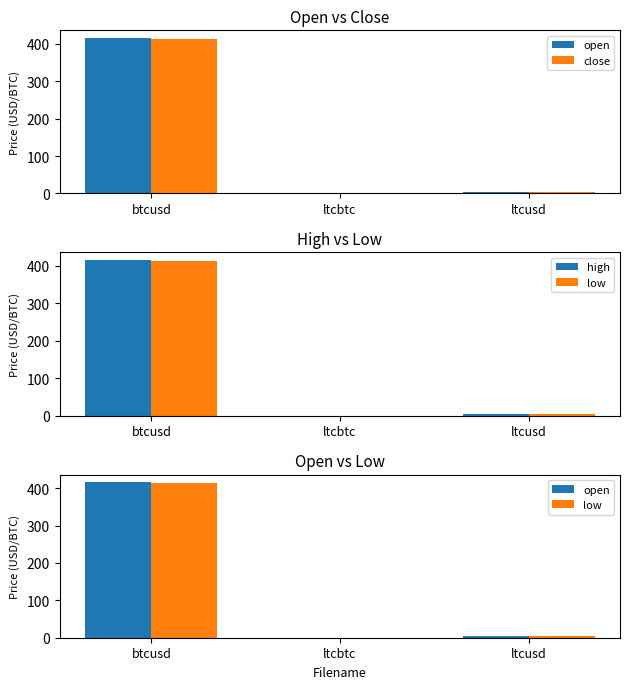

What is the difference between the second highest and minimum values in the low series?

4.2